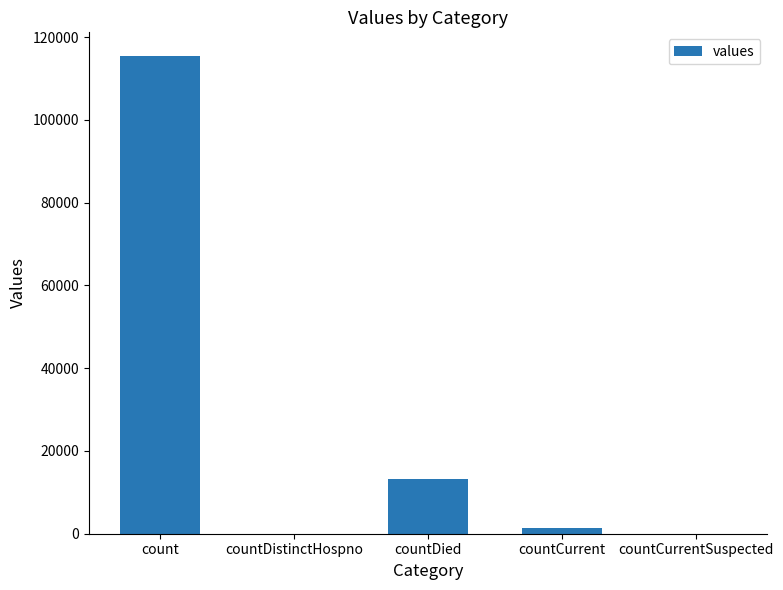

Does the chart contain stacked bars?

No